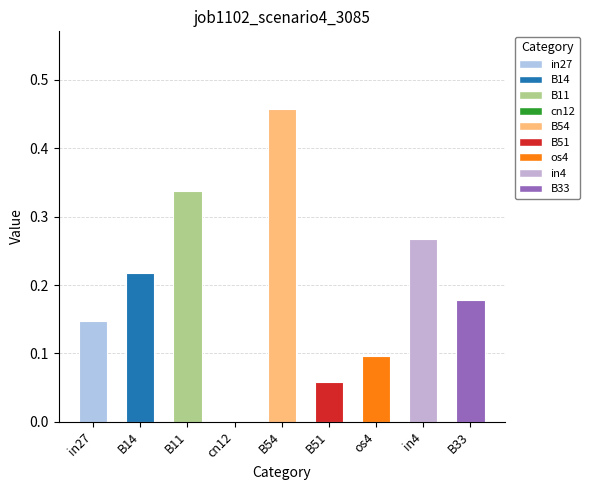

What is the sum of all values?

1.8